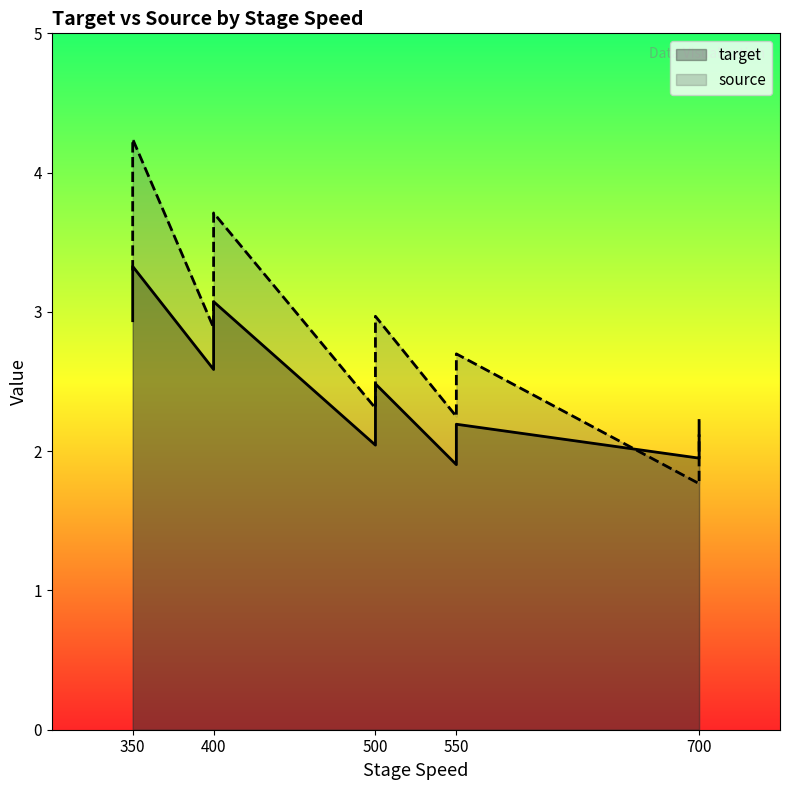

What value does the target series have at 500?

2.0